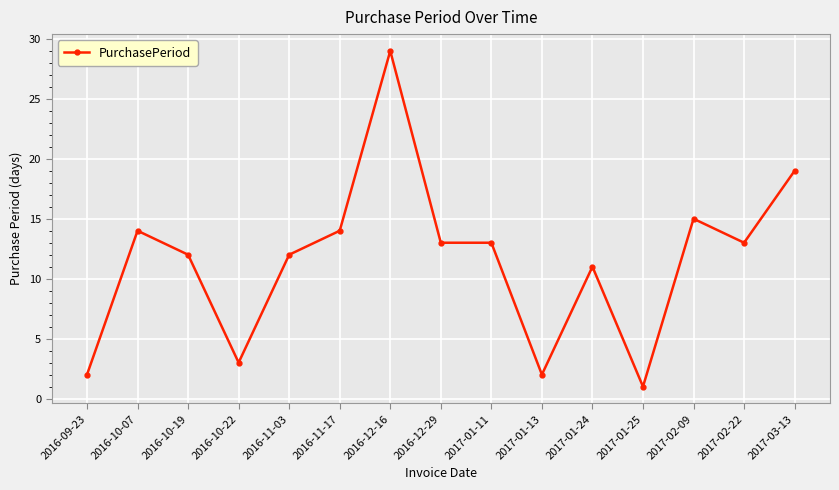

Does the chart have visible grid lines?

Yes